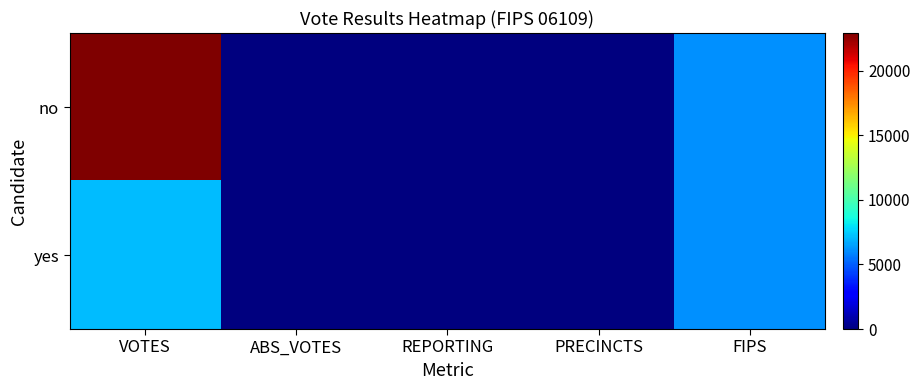

List the series in order of their overall mean, highest first.

no, yes